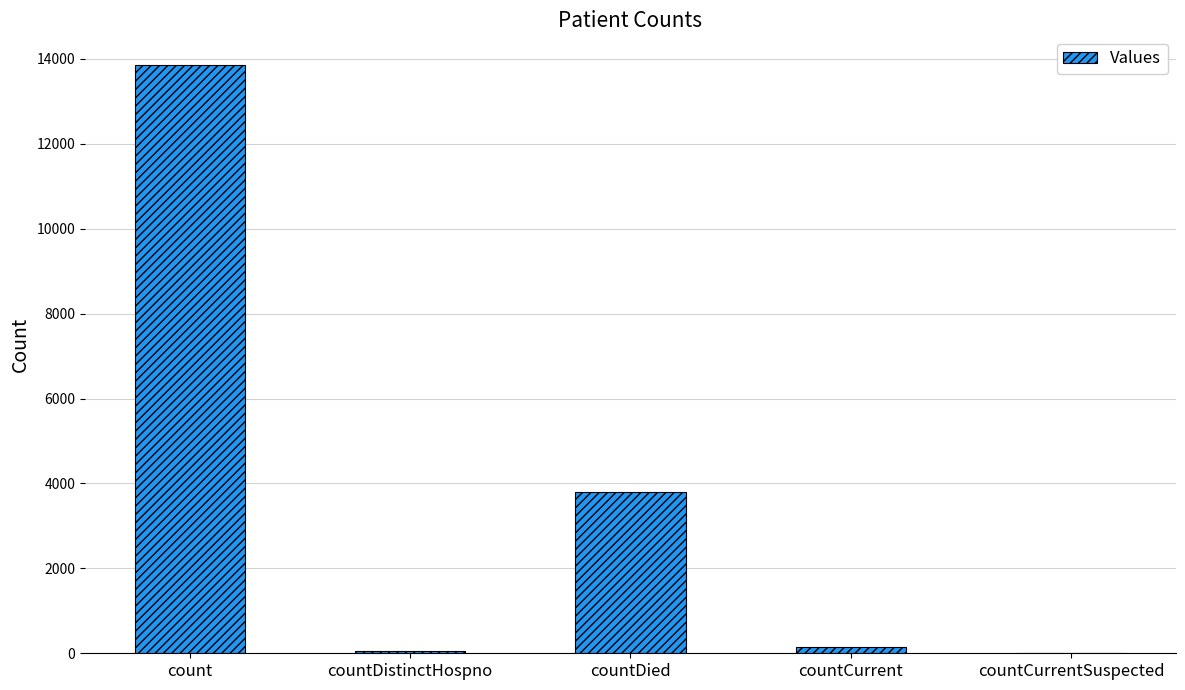

The chart shows a value of 6747 at countDied. True or false?

False